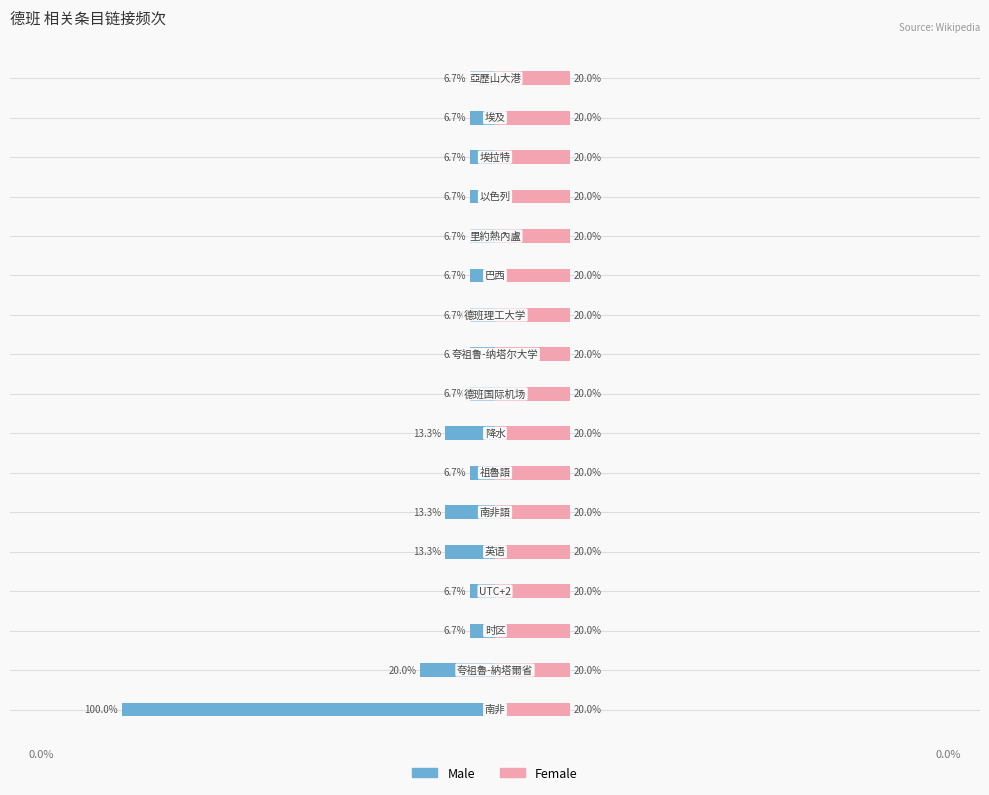

Is the value of Male at 2 greater than the value of Female at 14?

No